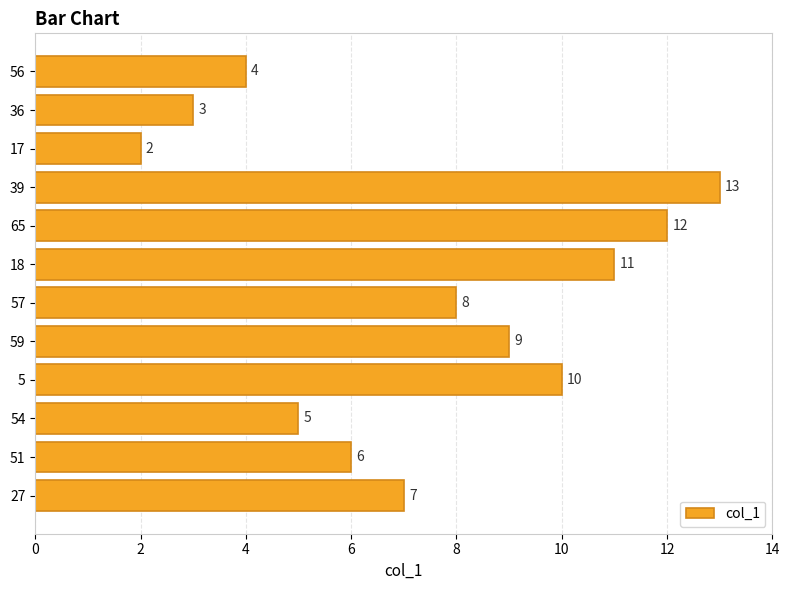

Which label corresponds to the largest value in the chart?

39